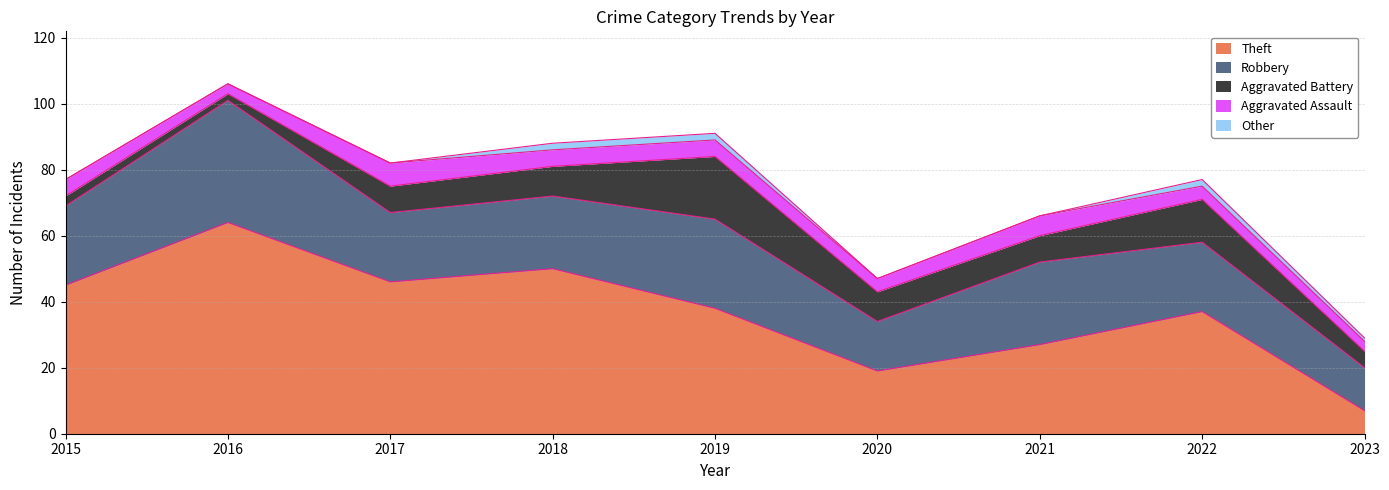

What is the approximate value of Robbery at 2016?

37